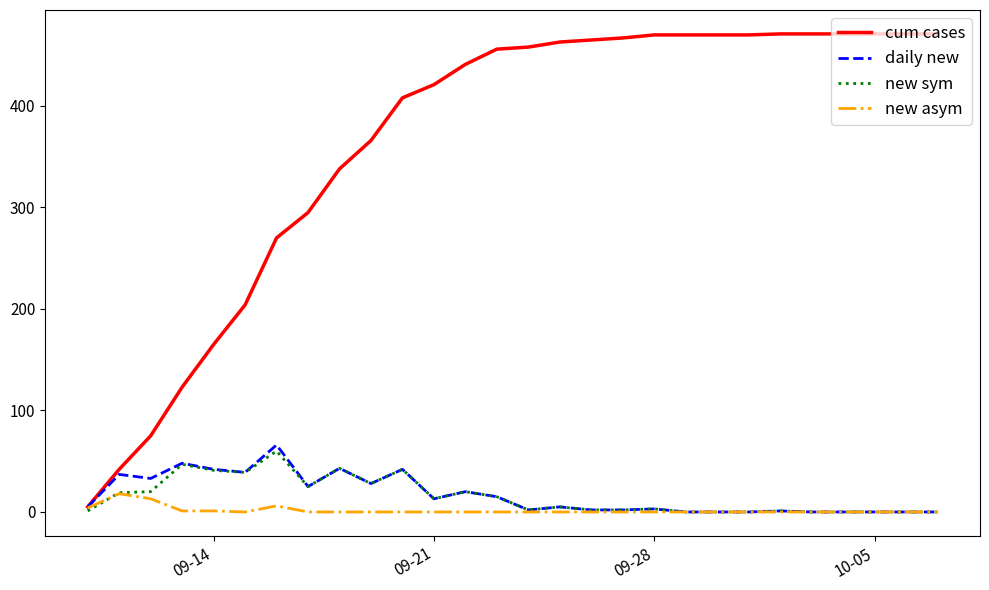

At how many categories does at least one series exceed 120?

25